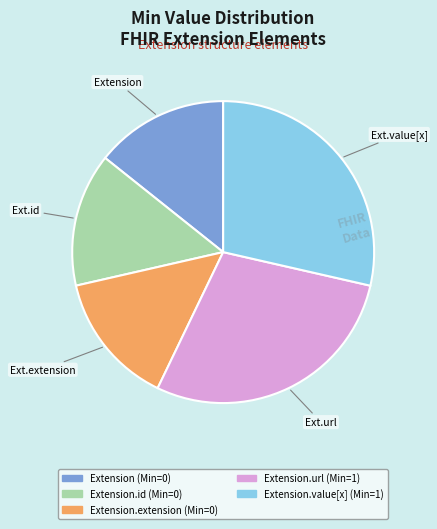

Is there a majority slice in this chart?

No